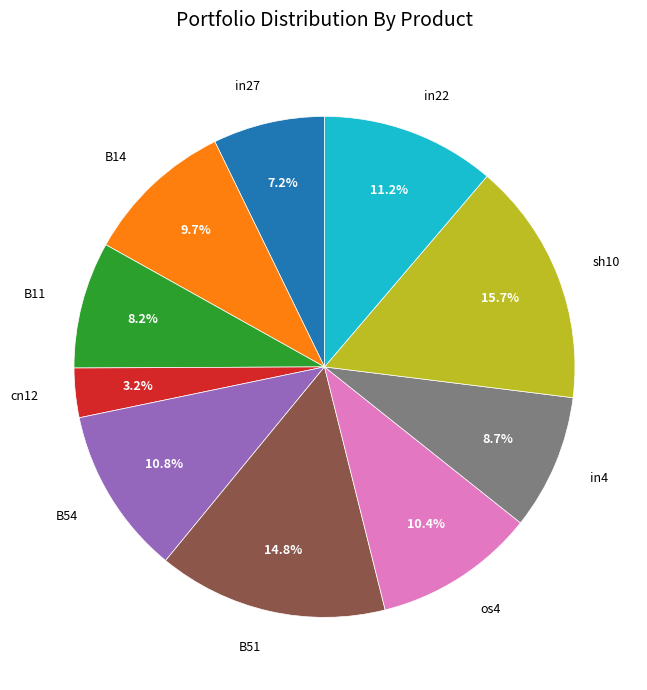

Is there a majority slice in this chart?

No